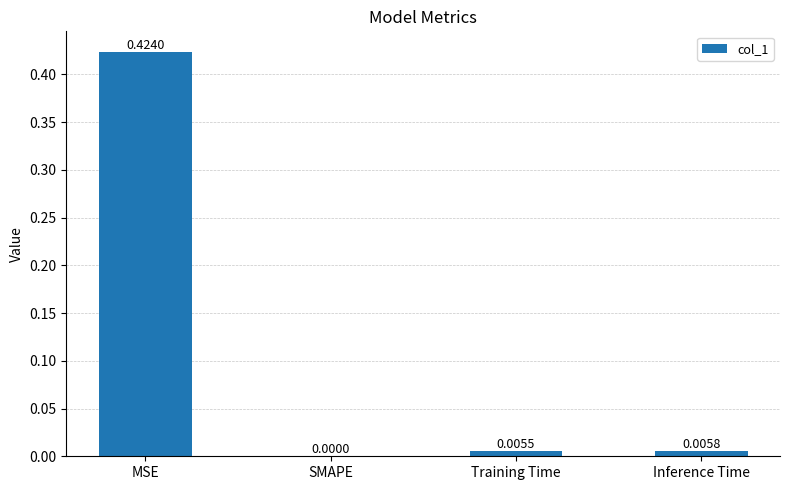

Where is the data nearest to the value 0?

SMAPE